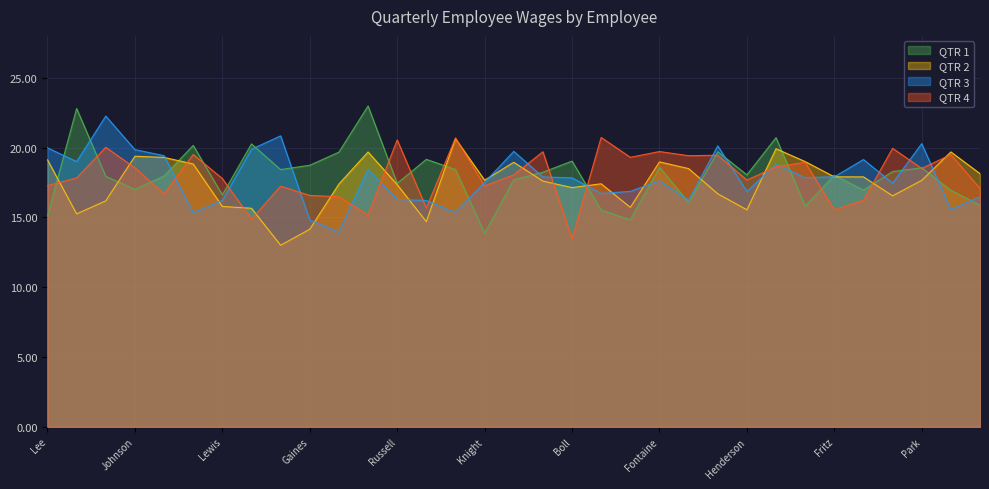

Does the chart display data point markers on the line(s)?

No